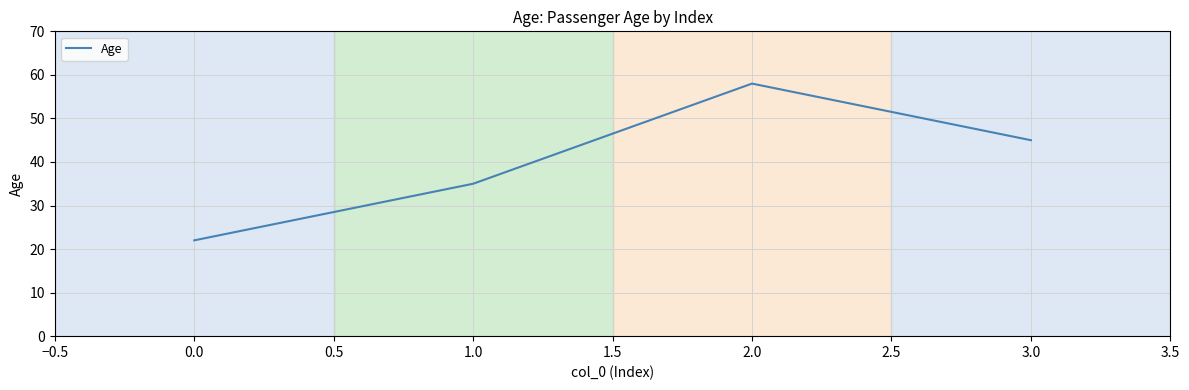

List the labels in order of value, largest first.

2.0, 3.0, 1.0, 0.0